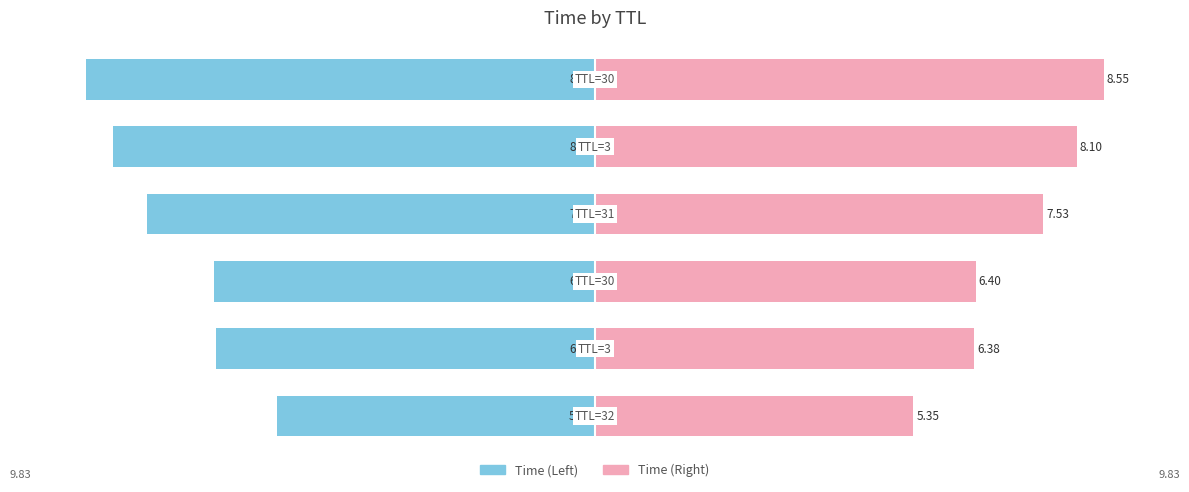

What is the value of the Time (Right) bar at the 6th from the left?

8.5